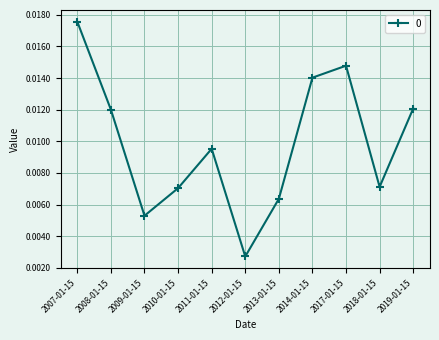

Which has a higher value, 2012-01-15 or 2013-01-15?

2013-01-15